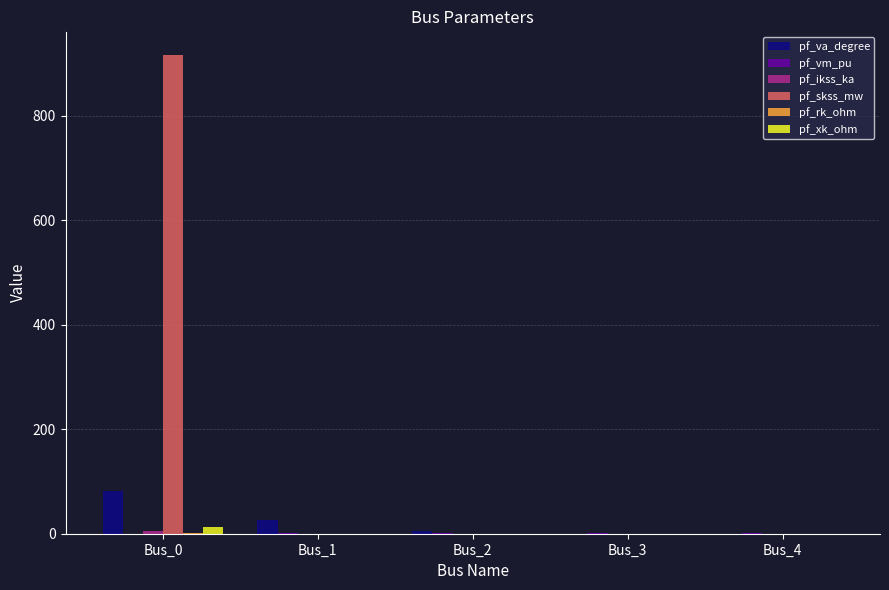

Which series has the largest total across all categories?

pf_skss_mw